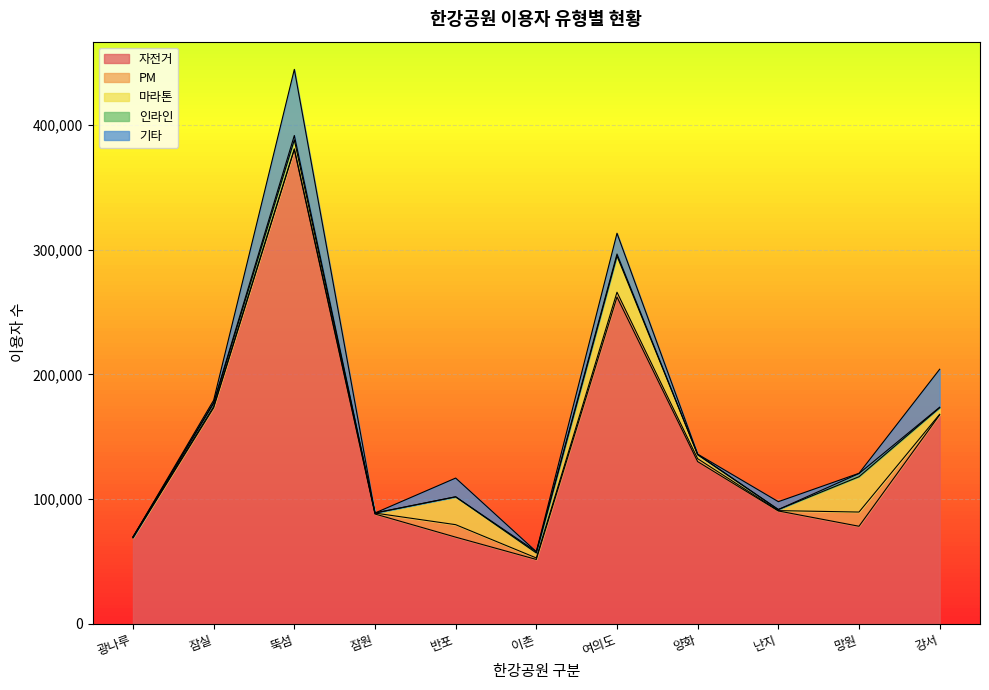

What is the total value across all series at 반포?

116865